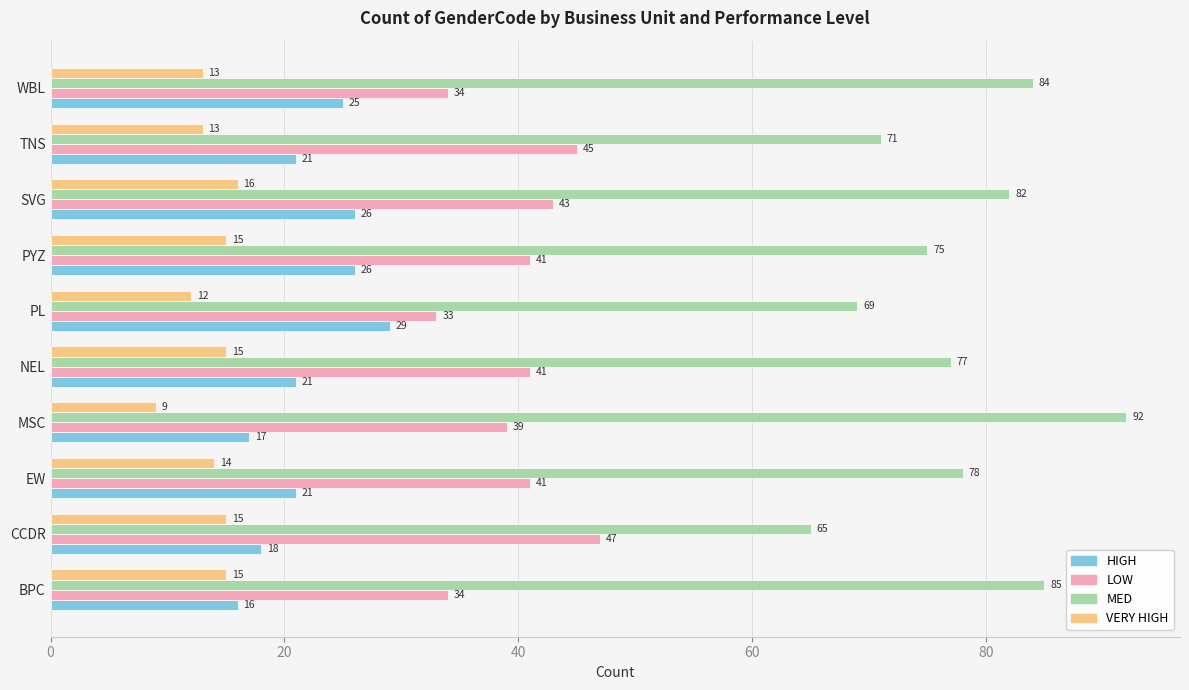

What is the total value across all series at NEL?

154